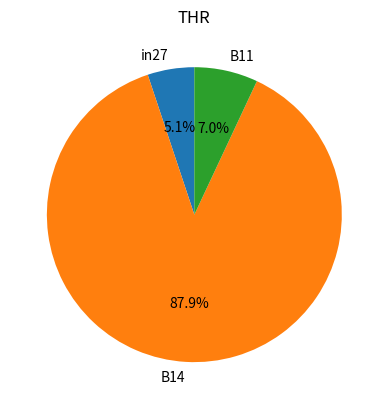

Does any single category account for the majority?

Yes